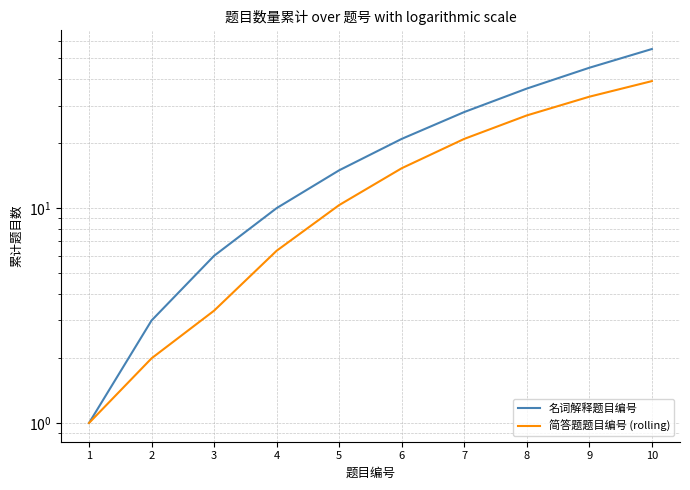

How many data points in 简答题题目编号 (rolling) are less than 15?

5